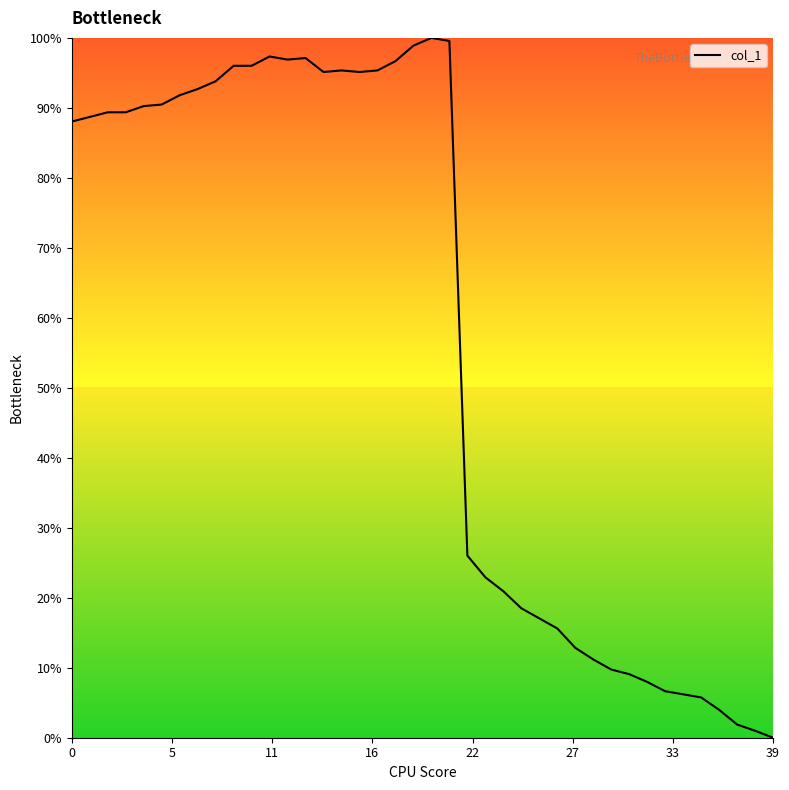

How many categories are shown in the chart?

40